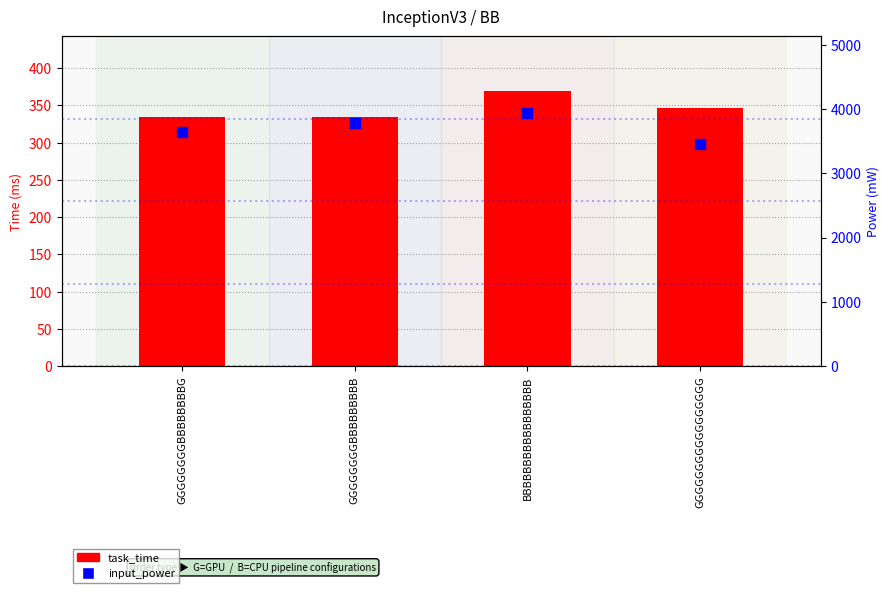

Which series reaches the minimum Y coordinate?

task_time